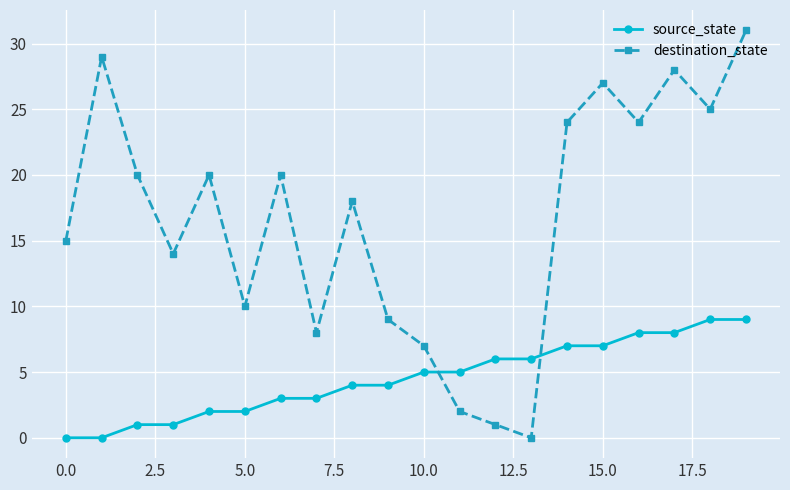

Which series has the largest total across all categories?

destination_state